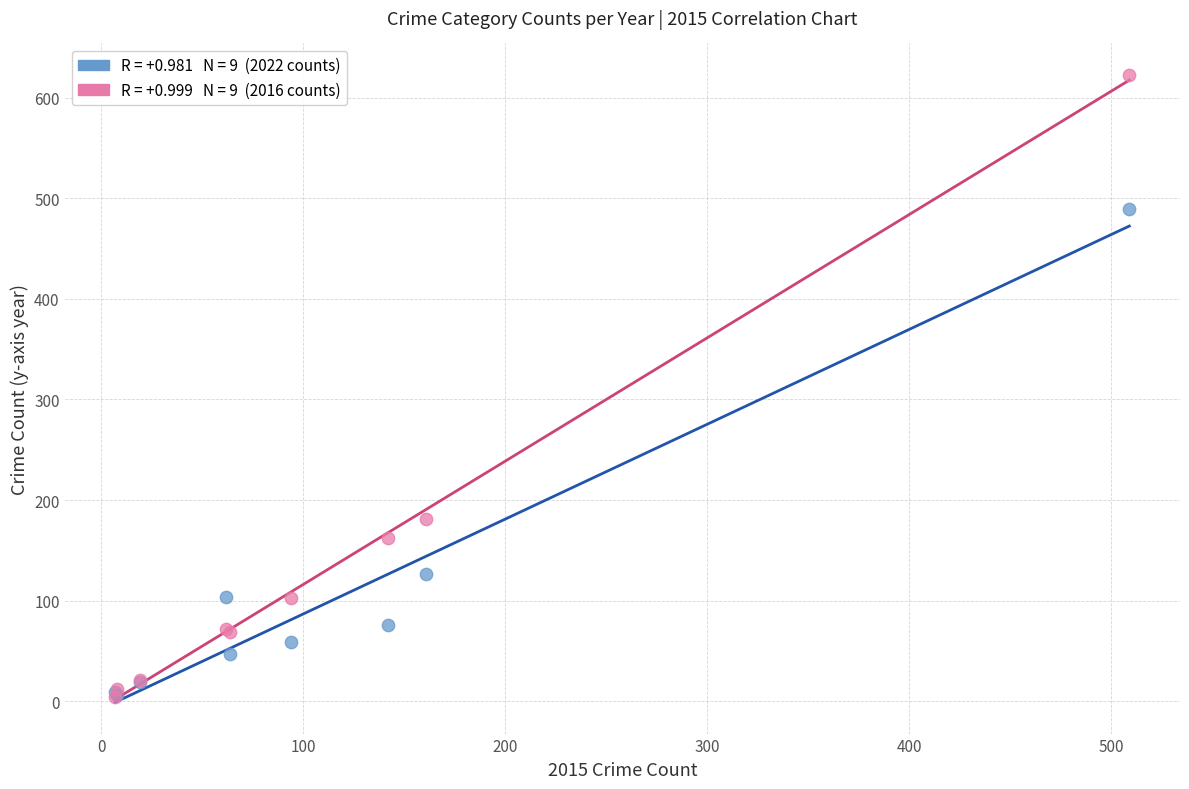

Across all series, what Y value is closest to 313?

181